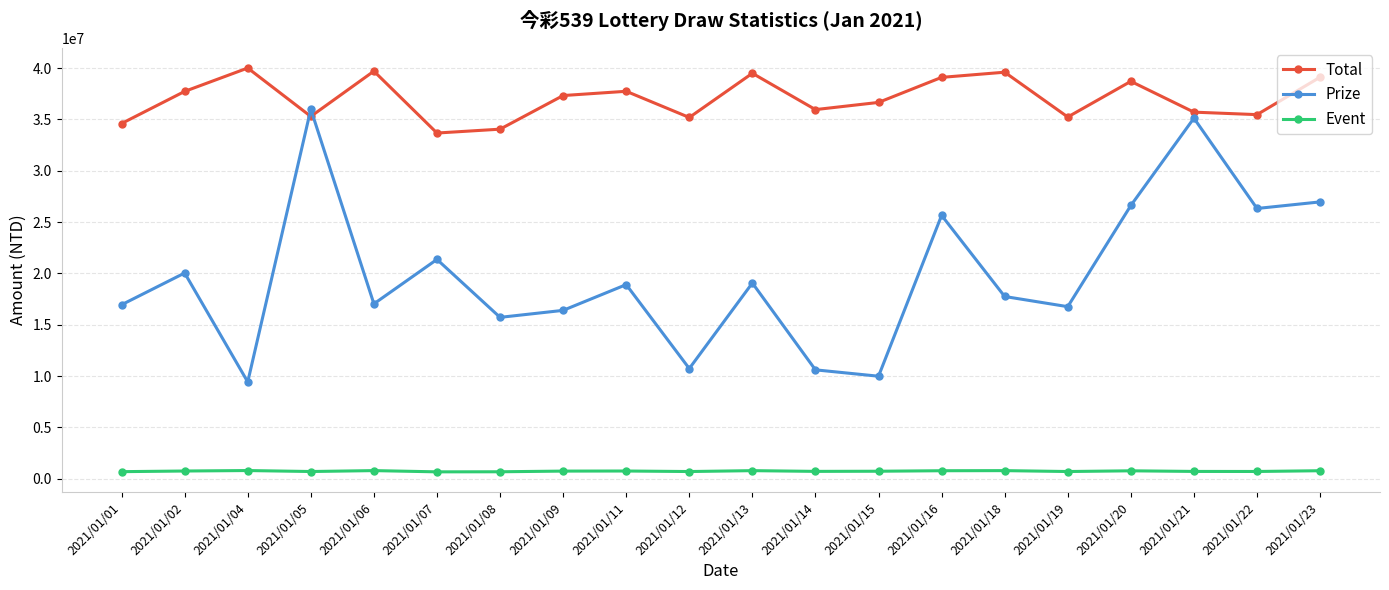

What is the difference between the highest and lowest values at 2021/01/11?

36983926